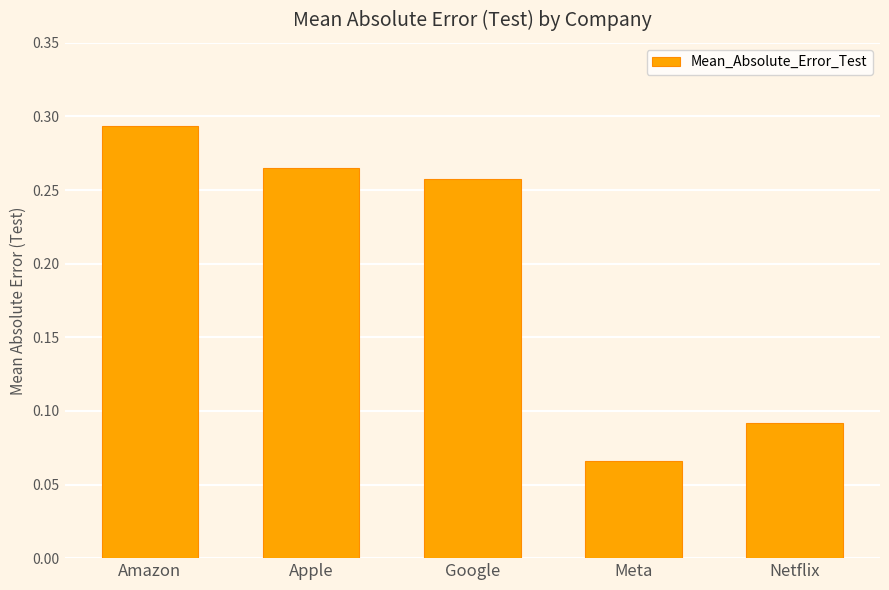

What is the difference between the maximum and second lowest values?

0.2